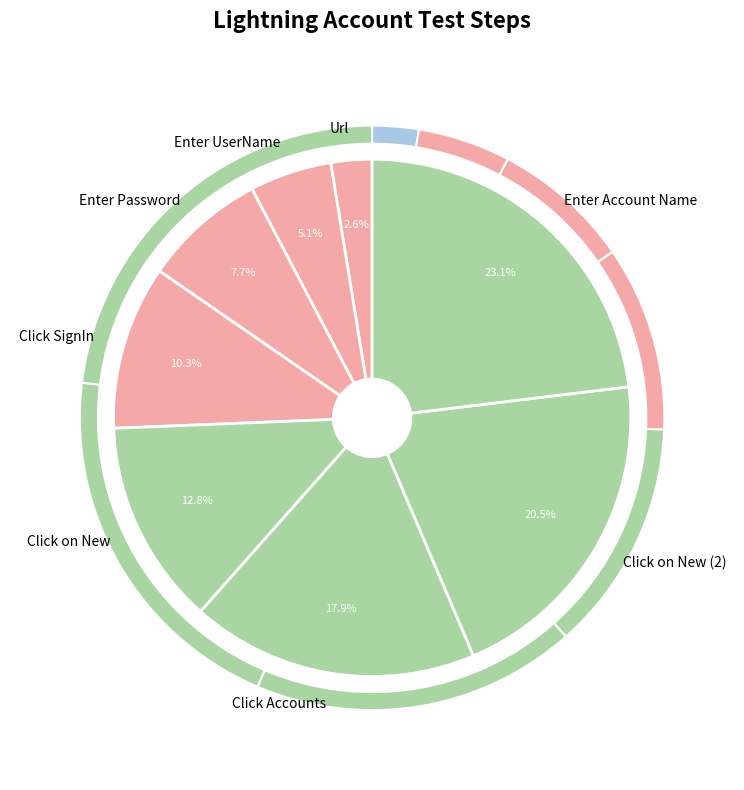

Is the sum of Click Accounts and Click on New greater than half?

No